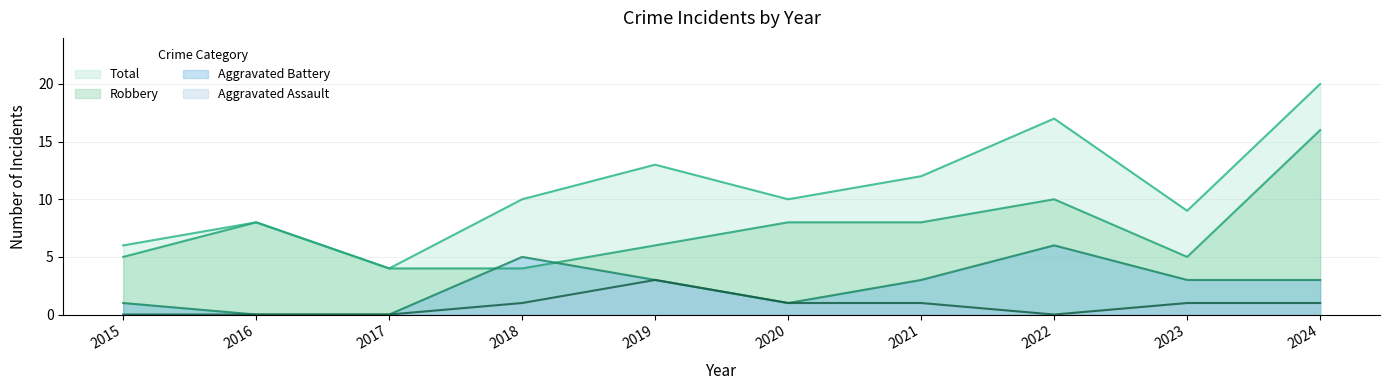

Reading right to left, list all the values displayed in this chart.

Aggravated Assault: 1	1	0	1	1	3	1	0	0	0
Aggravated Battery: 3	3	6	3	1	3	5	0	0	1
Robbery: 16	5	10	8	8	6	4	4	8	5
Total: 20	9	17	12	10	13	10	4	8	6